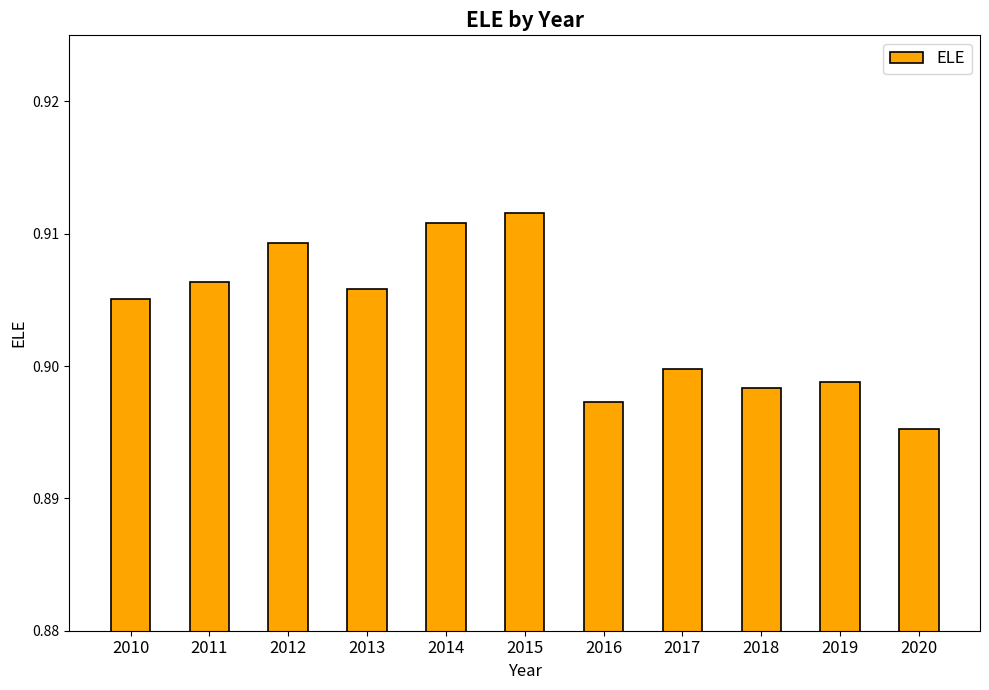

Which has a higher value, 2019 or 2014?

2014